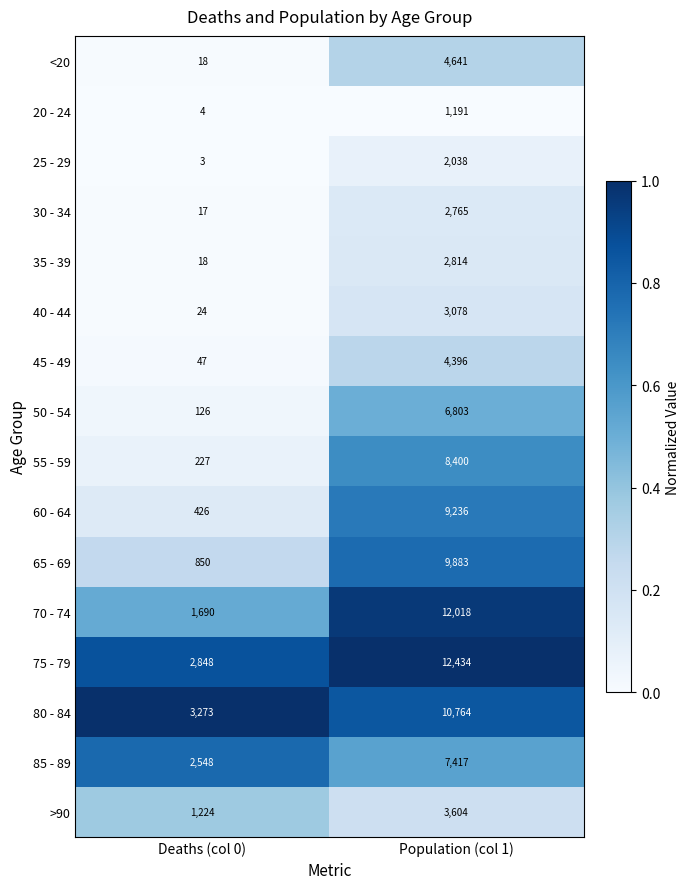

At which label is 65 - 69 closest to 5366?

Deaths (col 0)